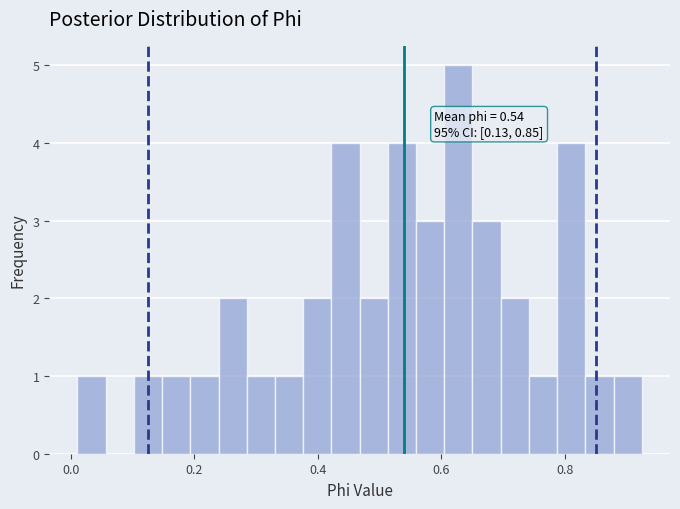

Around what value on the x-axis is the tallest bar? Give the approximate position of its centre, as read against the axis.

0.62